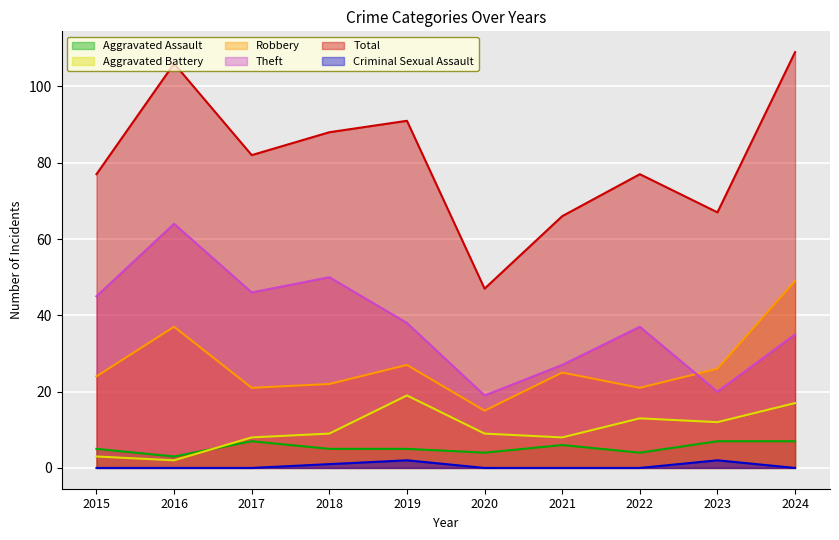

True or false: Criminal Sexual Assault and Aggravated Assault cross at least once.

False